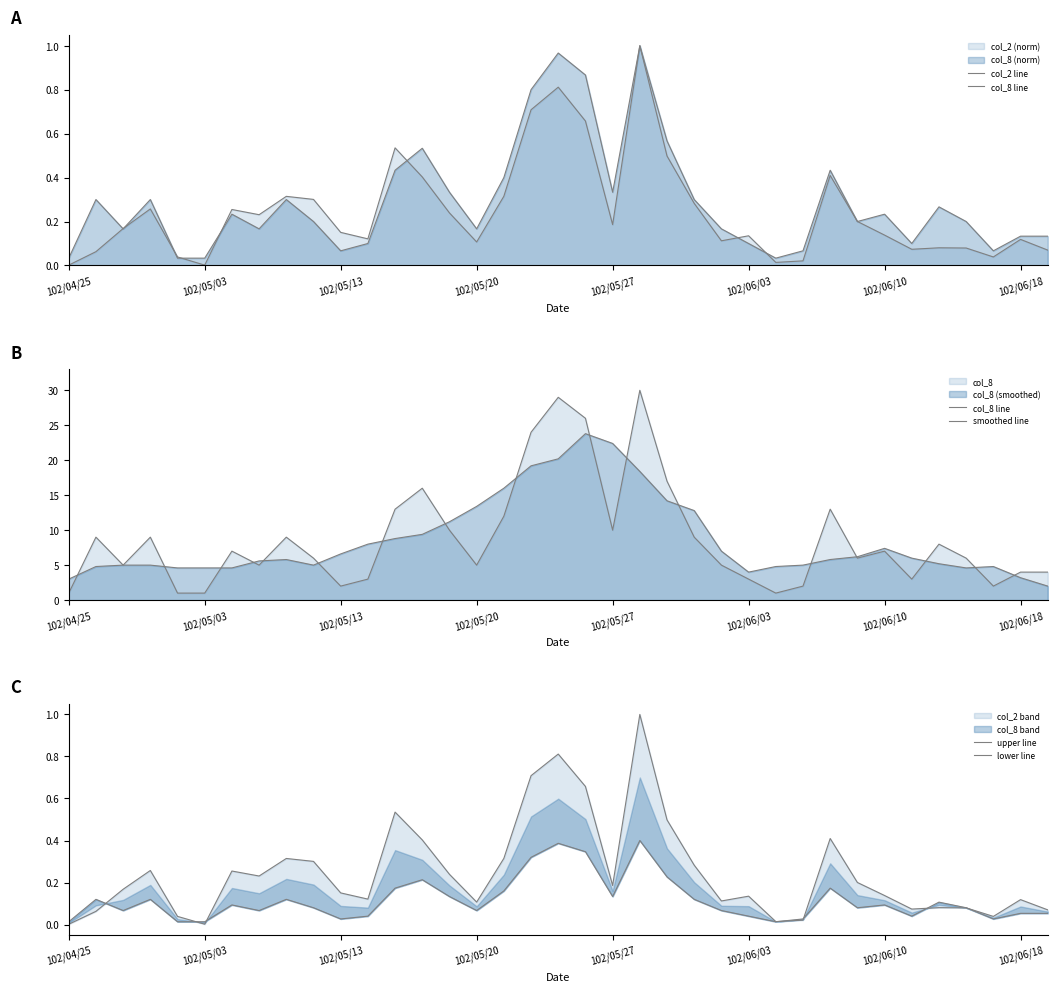

How many values in the smoothed line series exceed 5?

22